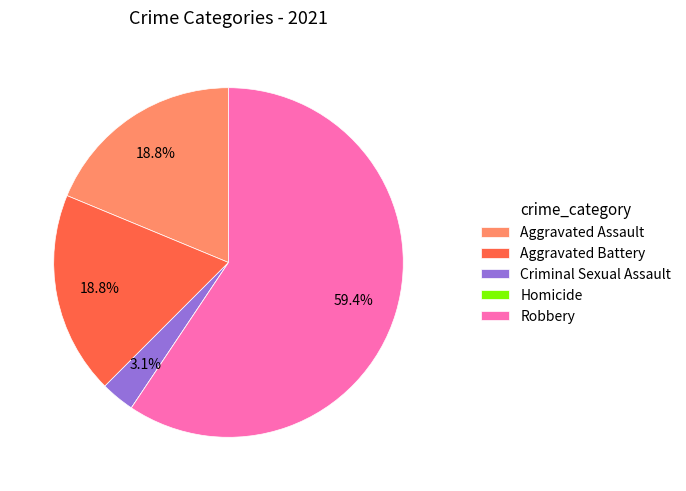

What is the majority slice?

Robbery